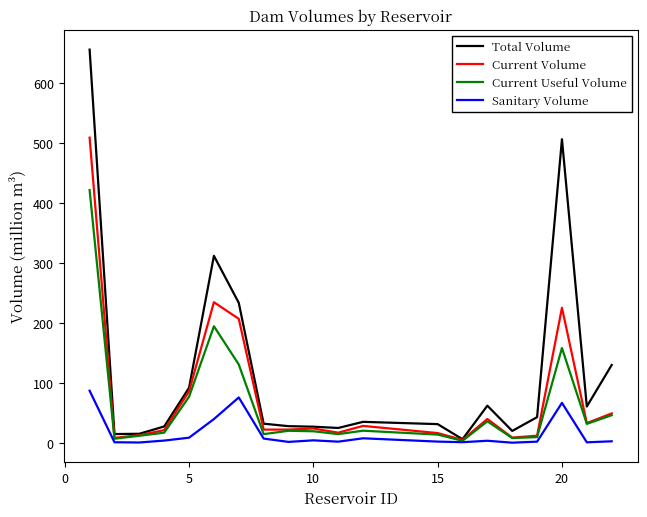

Which series has the largest total across all categories?

Total Volume